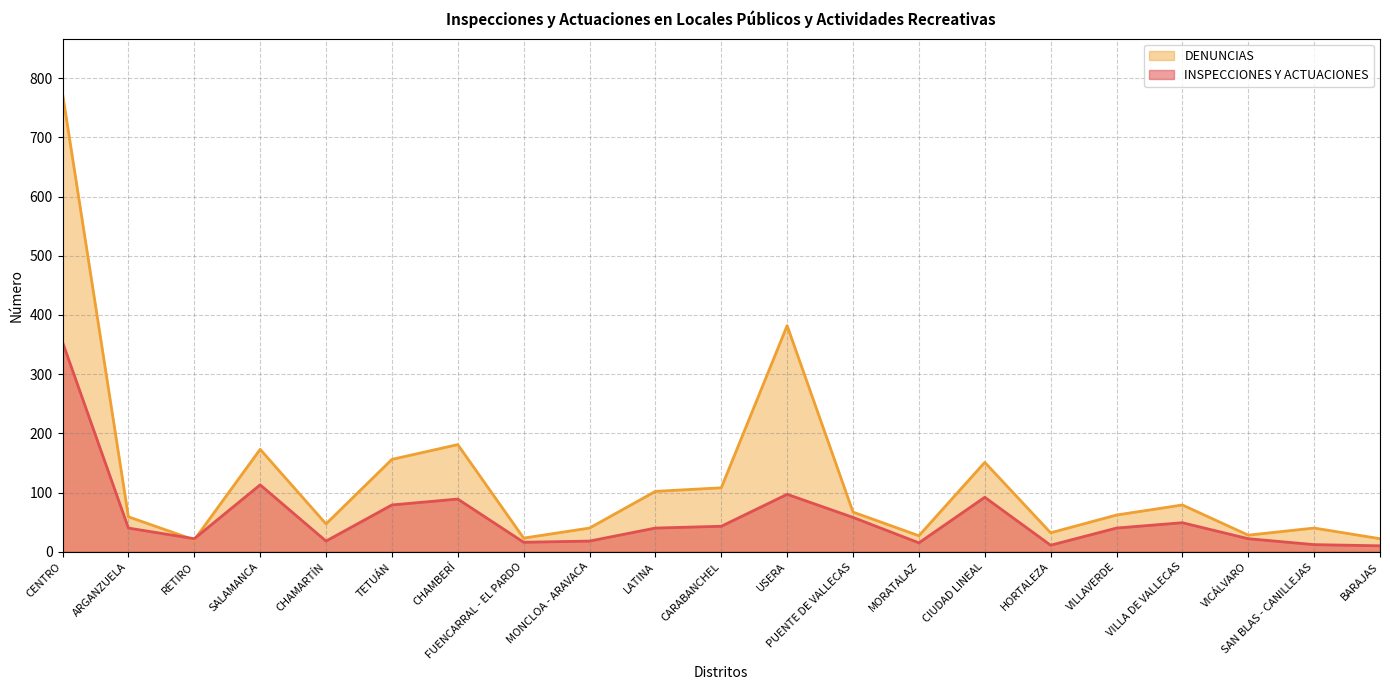

Rank the series by their average value, from highest to lowest.

DENUNCIAS, INSPECCIONES Y ACTUACIONES